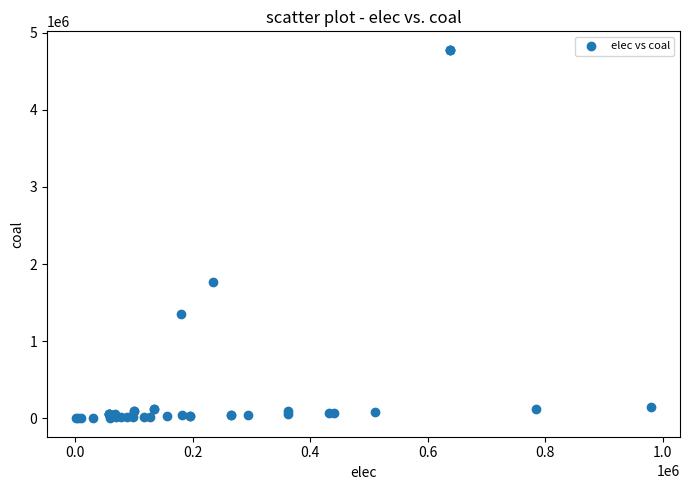

What Y value in the scatter plot is closest to 2388838?

1764063.1